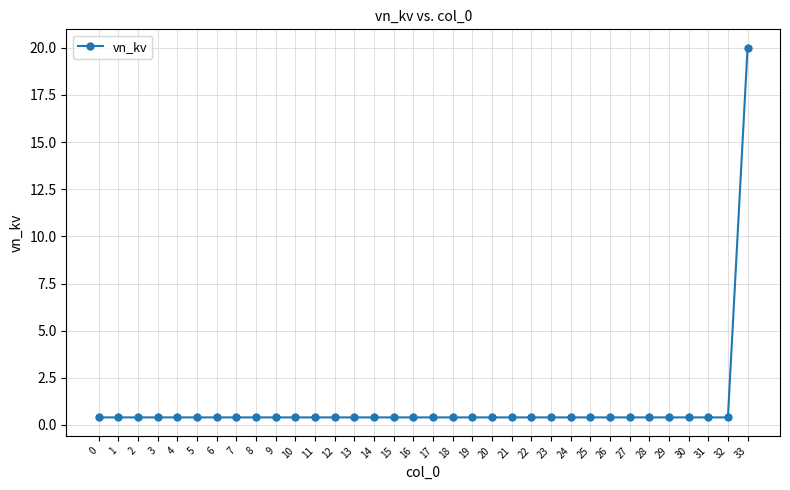

The value at 1 is 0.4. True or false?

True